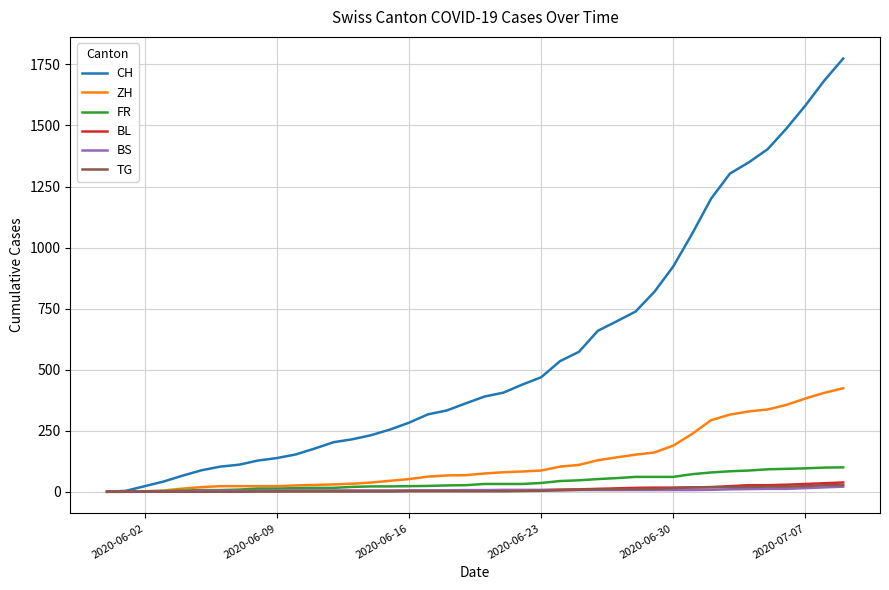

Which series has the widest spread of values?

CH